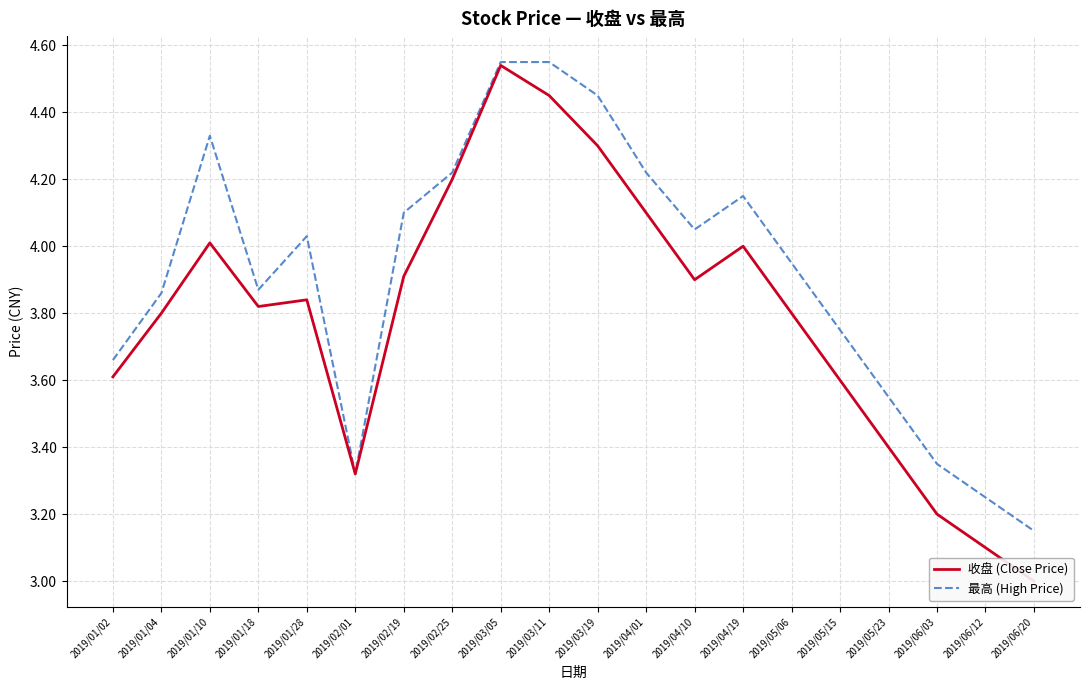

What is the minimum value shown in the chart?

3.0